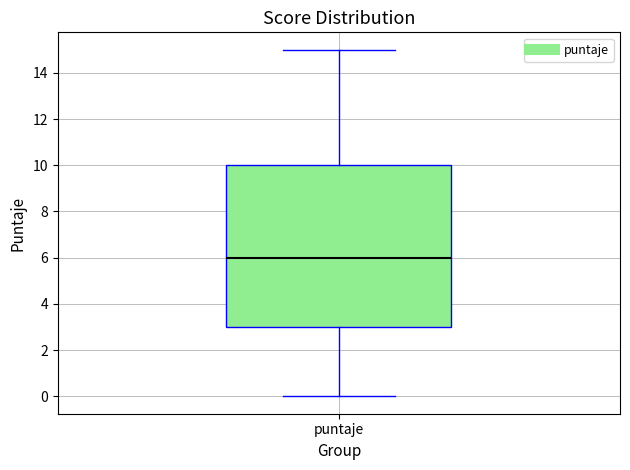

Transcribe this box plot: give where the median line is, the range the box spans, and where the two whiskers end, as read against the y-axis. The values are not printed on the chart, so give them approximately, as read against the axis.

median 6, box 3 to 10, whiskers 0 to 15